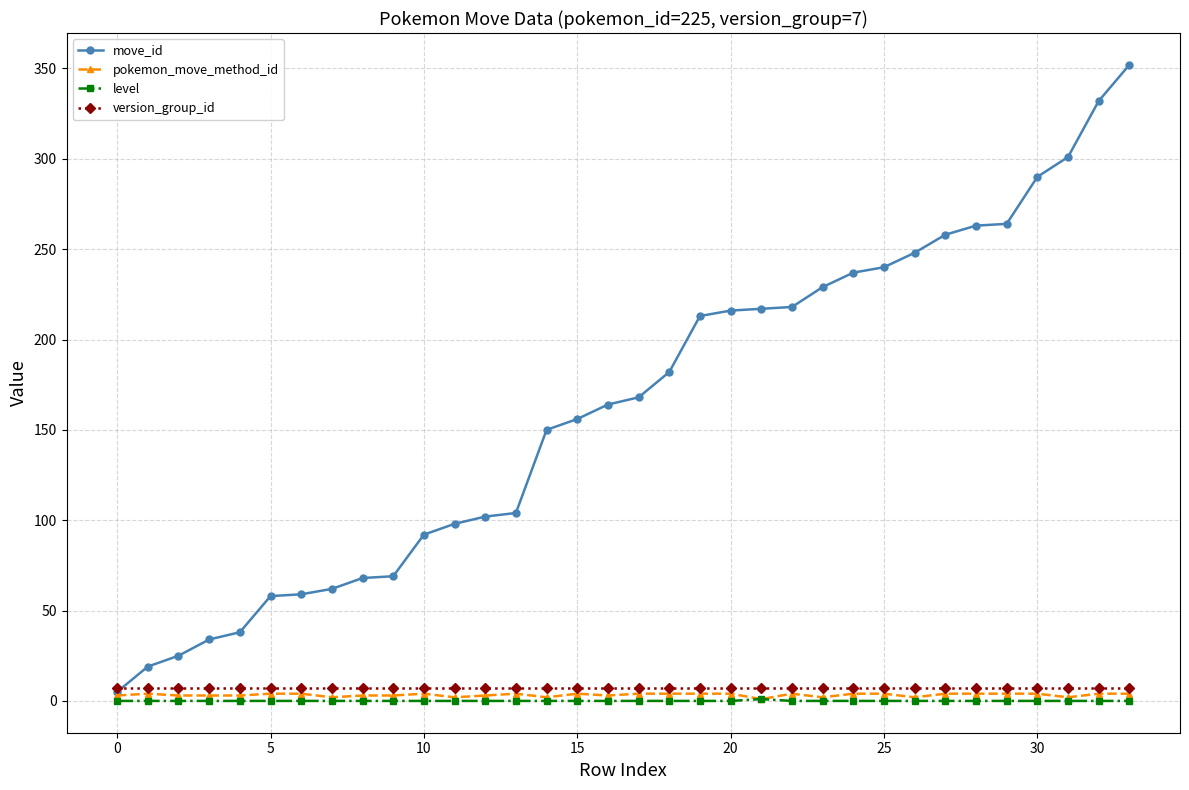

How many lines are shown in the chart?

4